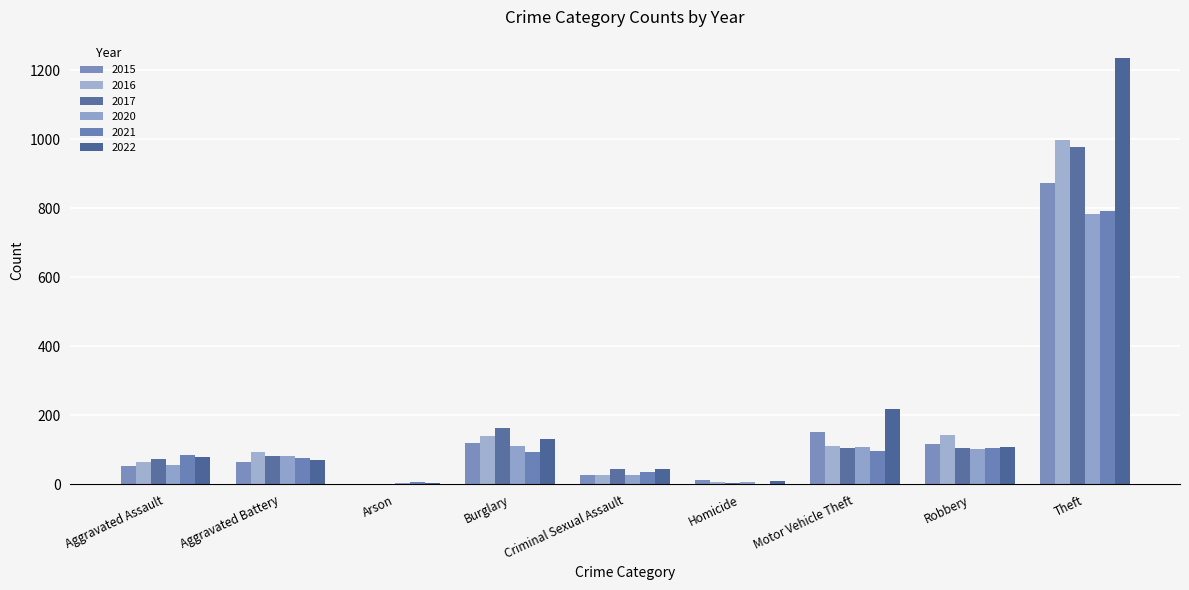

At which category is the sum across all series the highest?

Theft